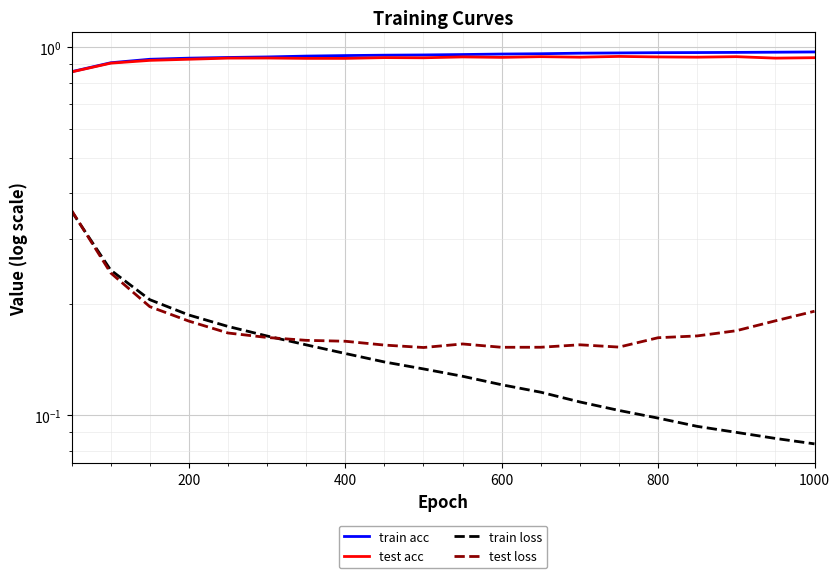

What is the difference between the maximum and minimum values in the test loss series?

0.2